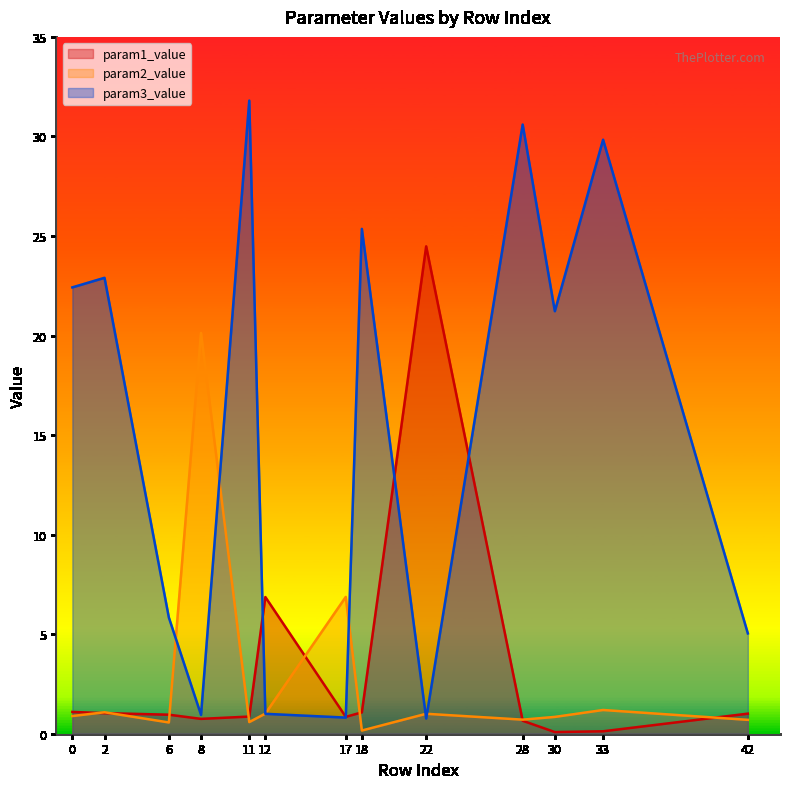

What is the value of the param1_value point at the 9th from the left?

24.5